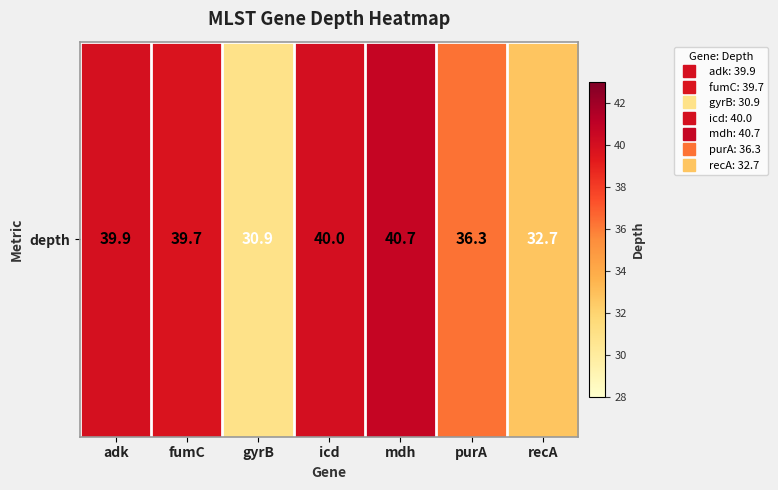

How many values are below 39?

3